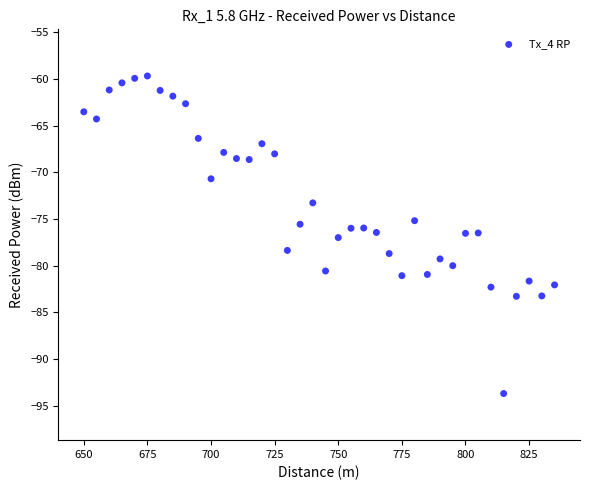

What is the range of X values (max minus min)?

185.0